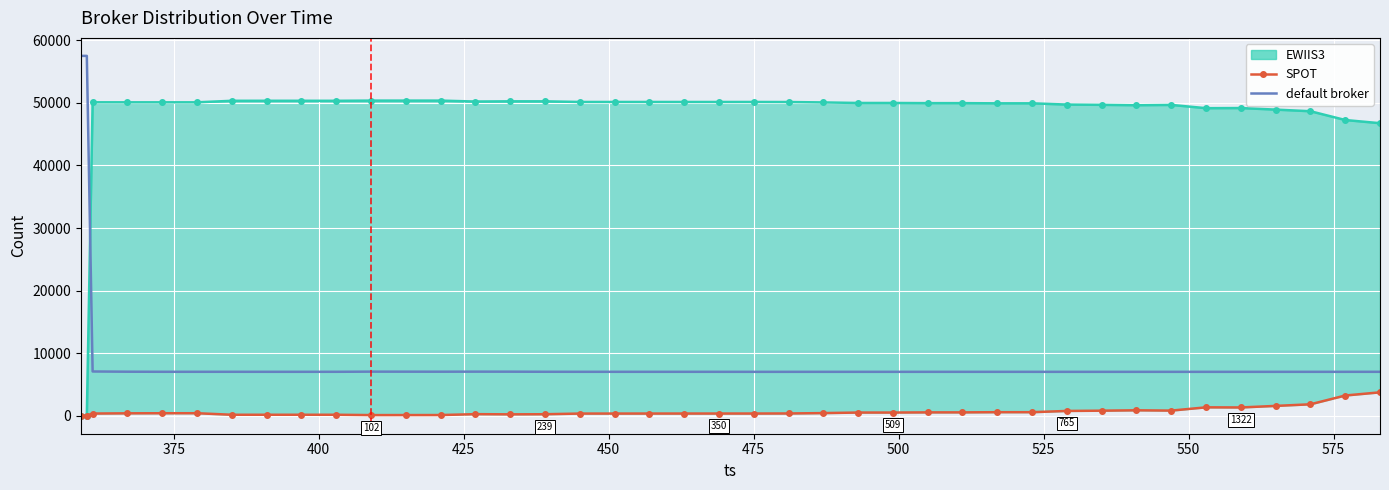

At which label does SPOT first exceed 385?

450